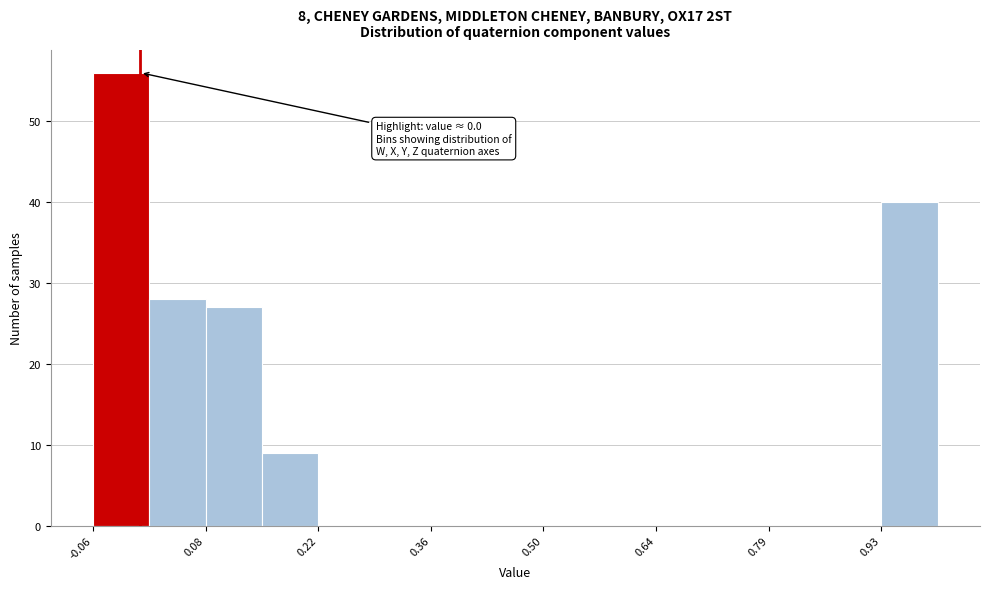

Around what value on the x-axis is the tallest bar? Give the approximate position of its centre, as read against the axis.

-0.02